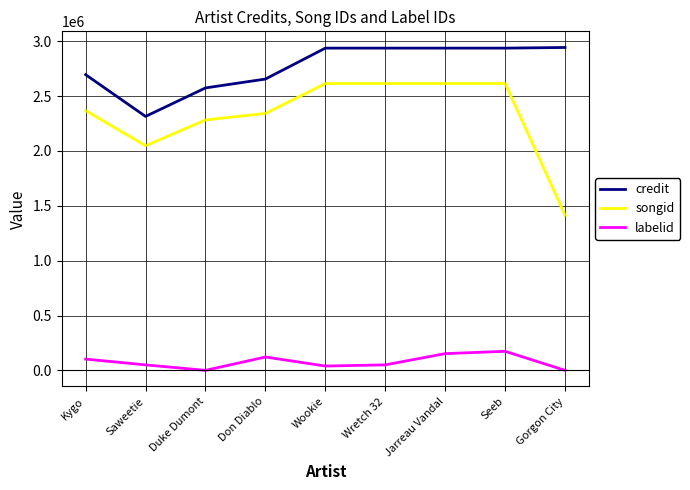

The songid series shows 1286510 at Wookie. True or false?

False